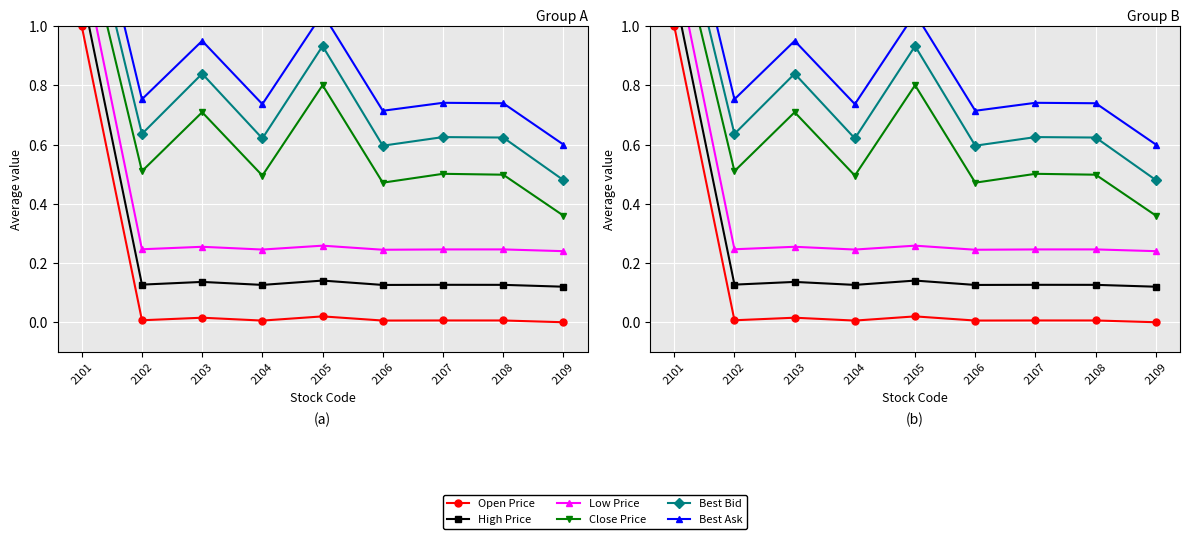

What are all the series names shown in the legend?

Open Price, High Price, Low Price, Close Price, Best Bid, Best Ask